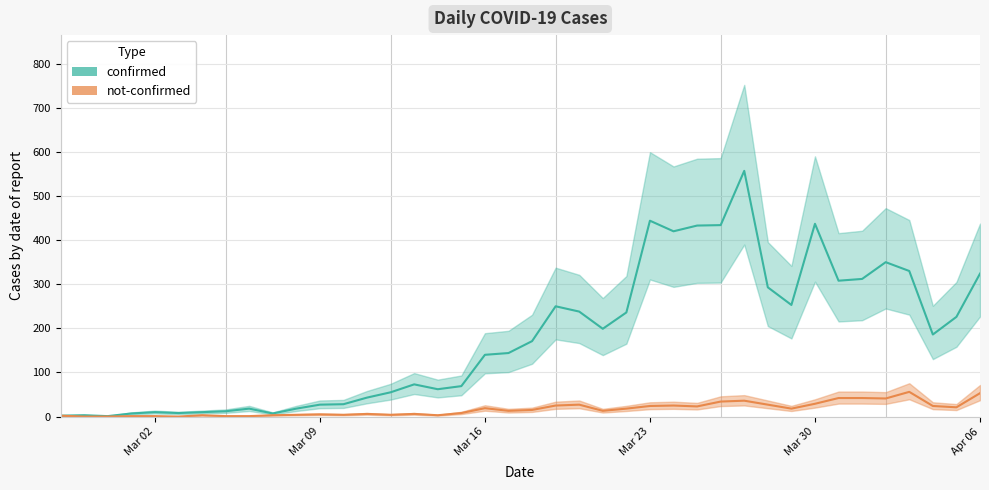

What is the average value of the confirmed series?

178